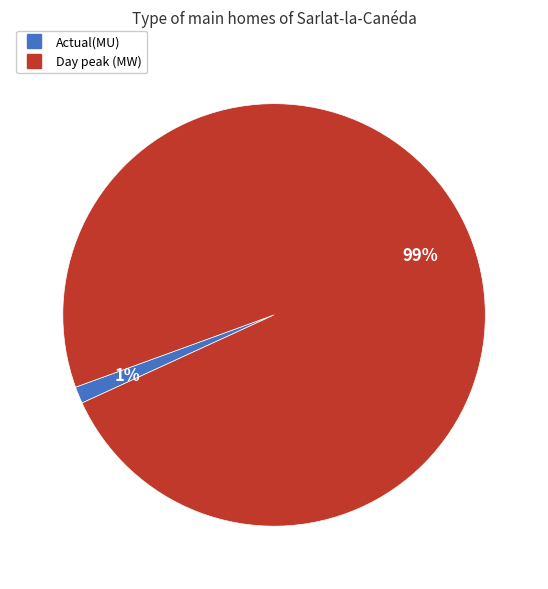

The Actual(MU) slice represents 11% of the pie. True or false?

False